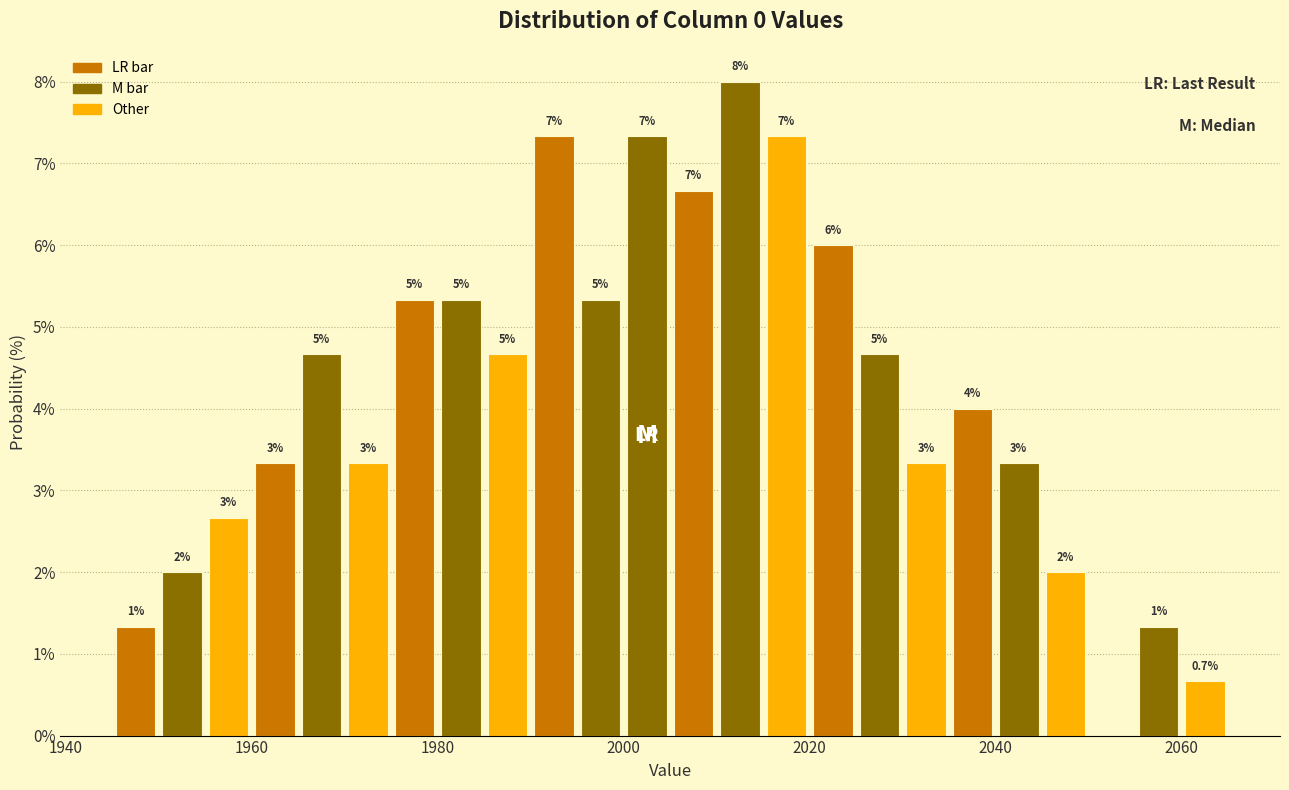

Read against the x-axis, roughly where is the centre of the tallest bar?

2012